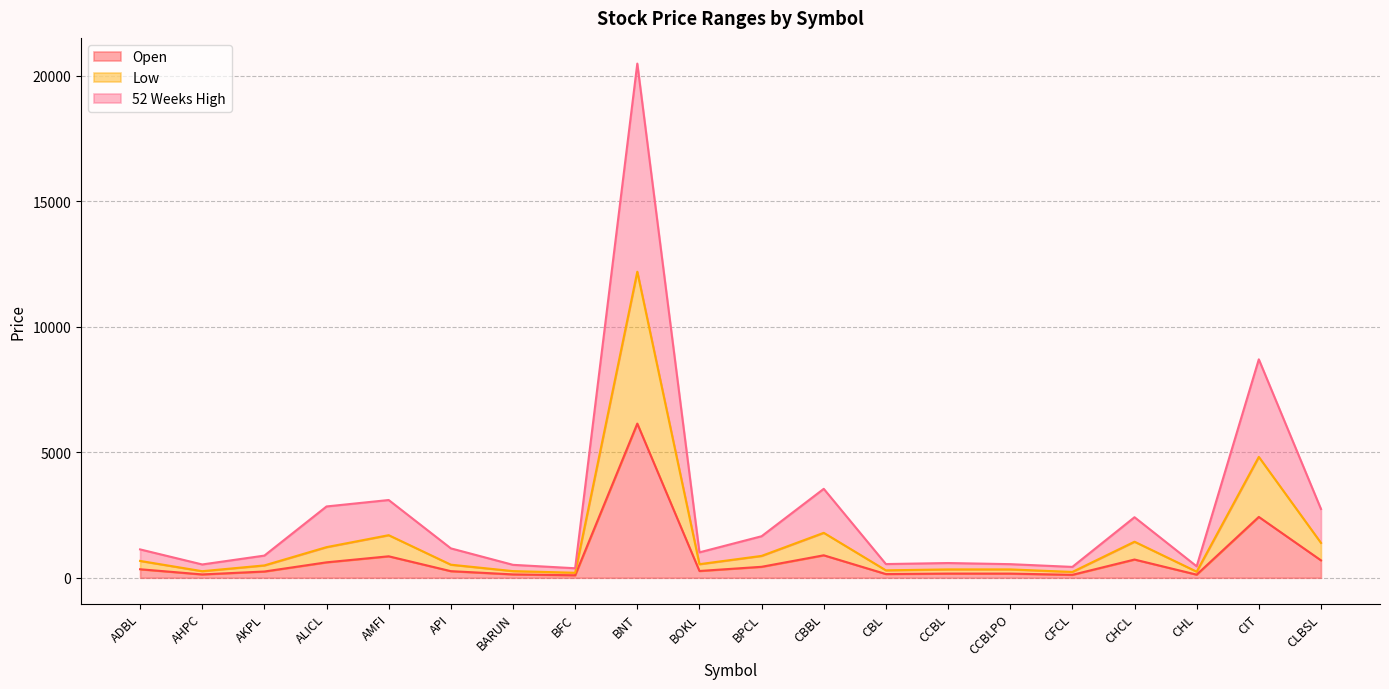

Reading left to right, transcribe all the data shown in this chart.

Open: ADBL=340	AHPC=134	AKPL=250	ALICL=616	AMFI=856	API=264	BARUN=135	BFC=100	BNT=6140	BOKL=271	BPCL=438	CBBL=896	CBL=149	CCBL=168	CCBLPO=167	CFCL=118	CHCL=727	CHL=125	CIT=2424	CLBSL=695
Low: ADBL=672	AHPC=263	AKPL=493	ALICL=1221	AMFI=1697	API=522	BARUN=266	BFC=200	BNT=12189	BOKL=542	BPCL=872	CBBL=1791	CBL=297	CCBL=334	CCBLPO=334	CFCL=233	CHCL=1437	CHL=244	CIT=4814	CLBSL=1390
52 Weeks High: ADBL=1131	AHPC=531	AKPL=884	ALICL=2841	AMFI=3097	API=1172	BARUN=516	BFC=380	BNT=20476	BOKL=1013	BPCL=1655	CBBL=3543	CBL=547	CCBL=588	CCBLPO=543	CFCL=434	CHCL=2412	CHL=457	CIT=8699	CLBSL=2740